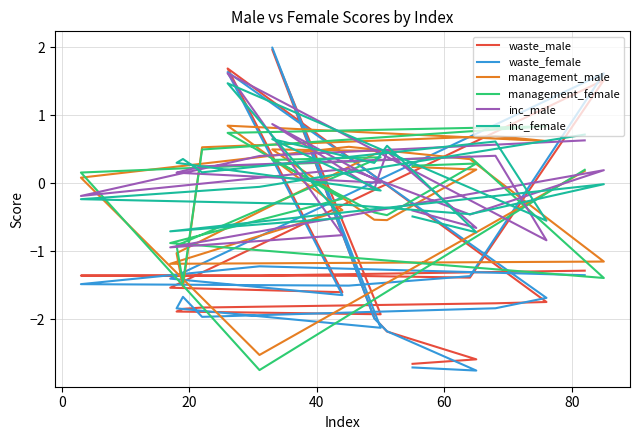

List the series in order of their peak value, highest first.

waste_female, waste_male, inc_male, inc_female, management_male, management_female